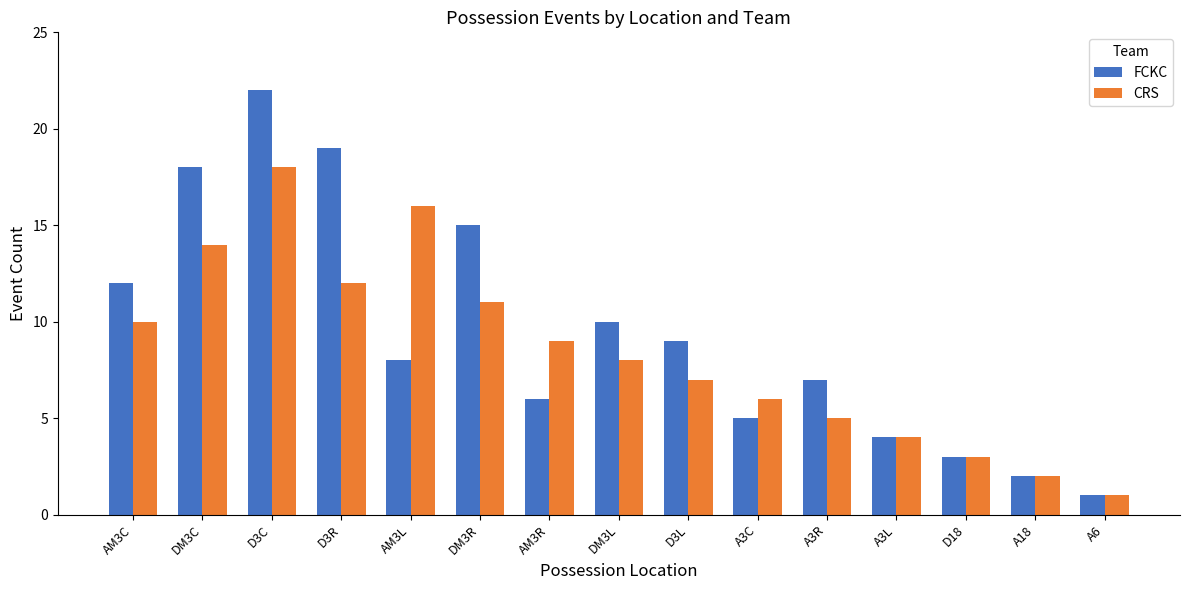

Reading left to right, transcribe all the data shown in this chart.

FCKC: 12	18	22	19	8	15	6	10	9	5	7	4	3	2	1
CRS: 10	14	18	12	16	11	9	8	7	6	5	4	3	2	1